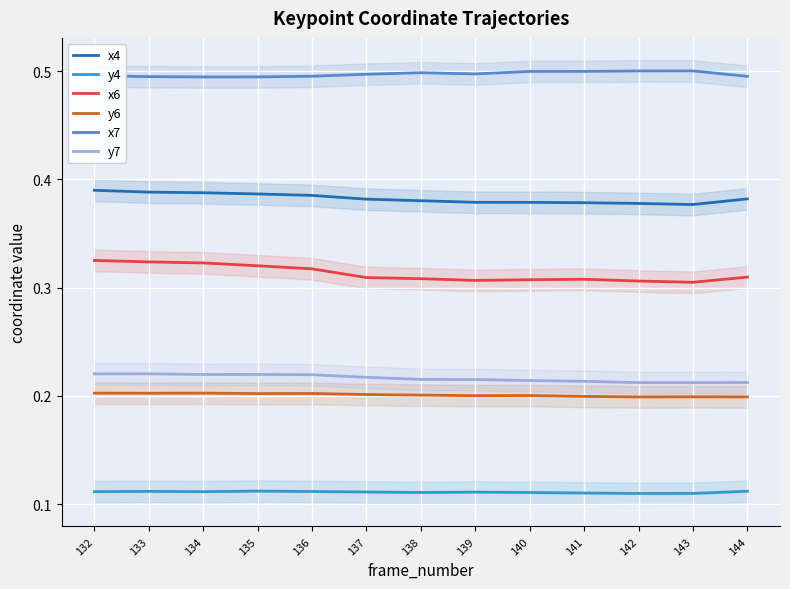

How many y4 values are between 0 and 1?

13